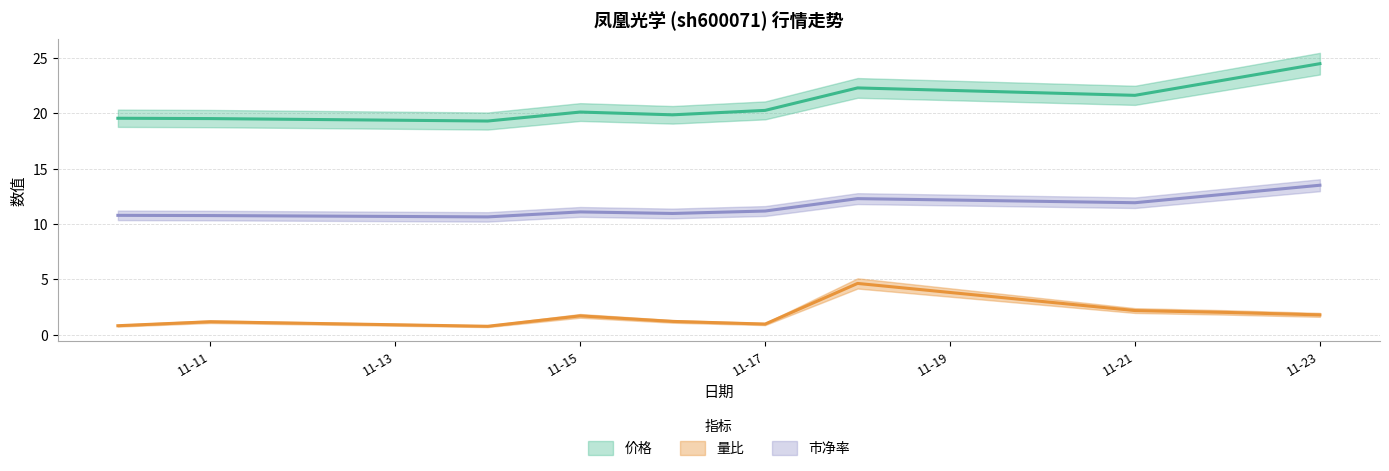

What is the difference between the 量比 values at 2022-11-11 and 2022-11-14?

0.4